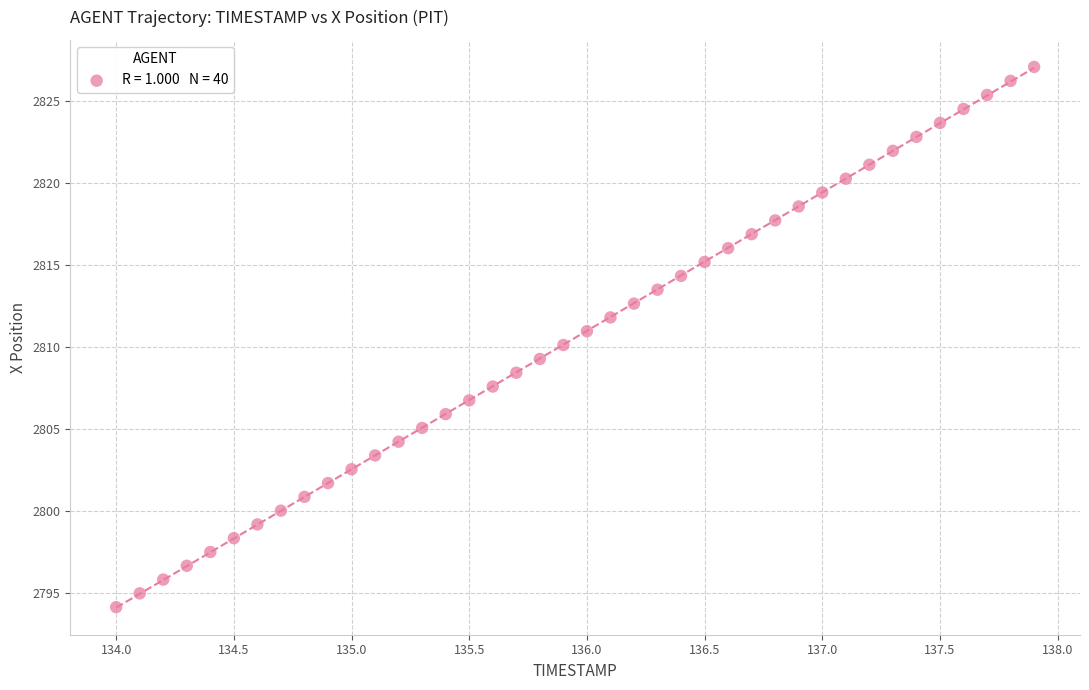

What is the range of X values (max minus min)?

3.9